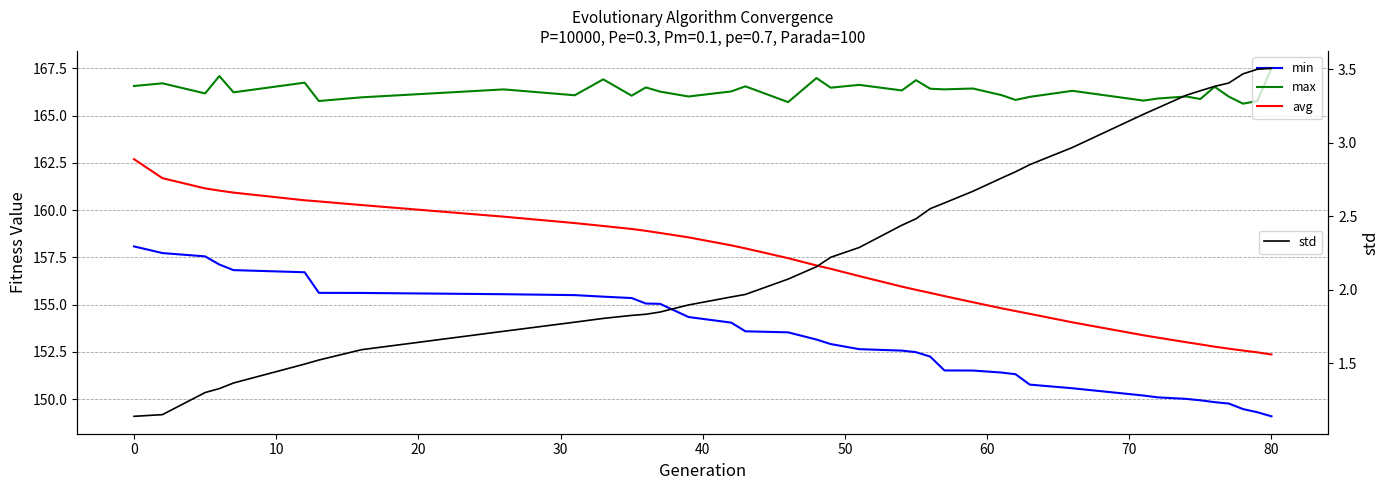

At which label does std reach its peak?

80